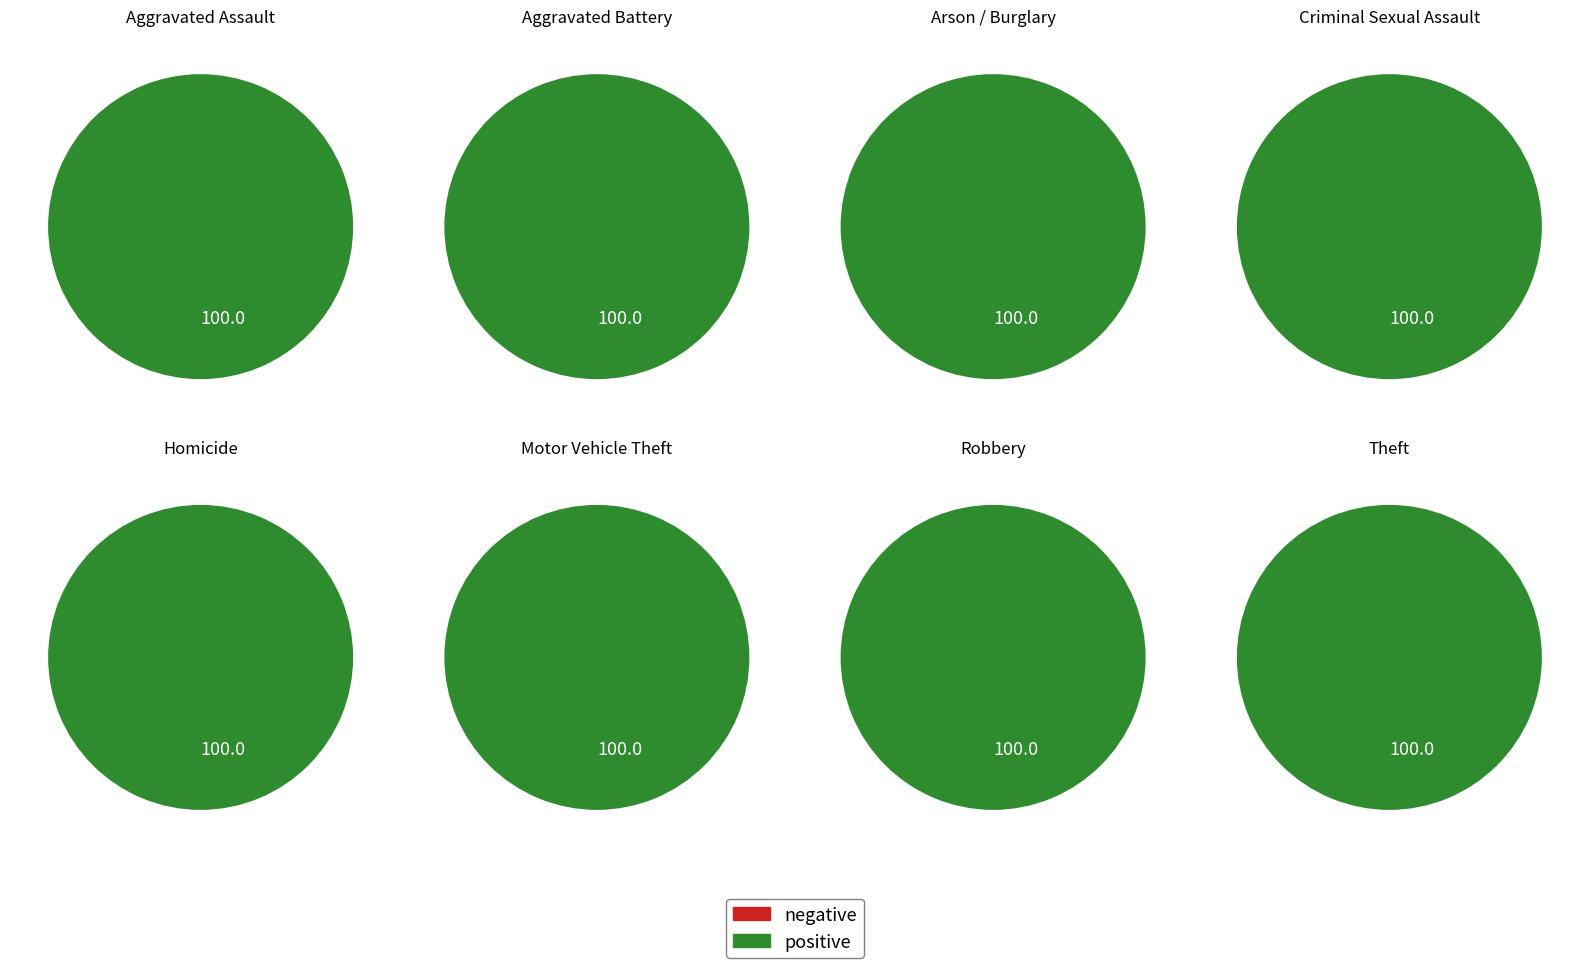

Is the sum of Motor Vehicle Theft and Robbery greater than half?

No